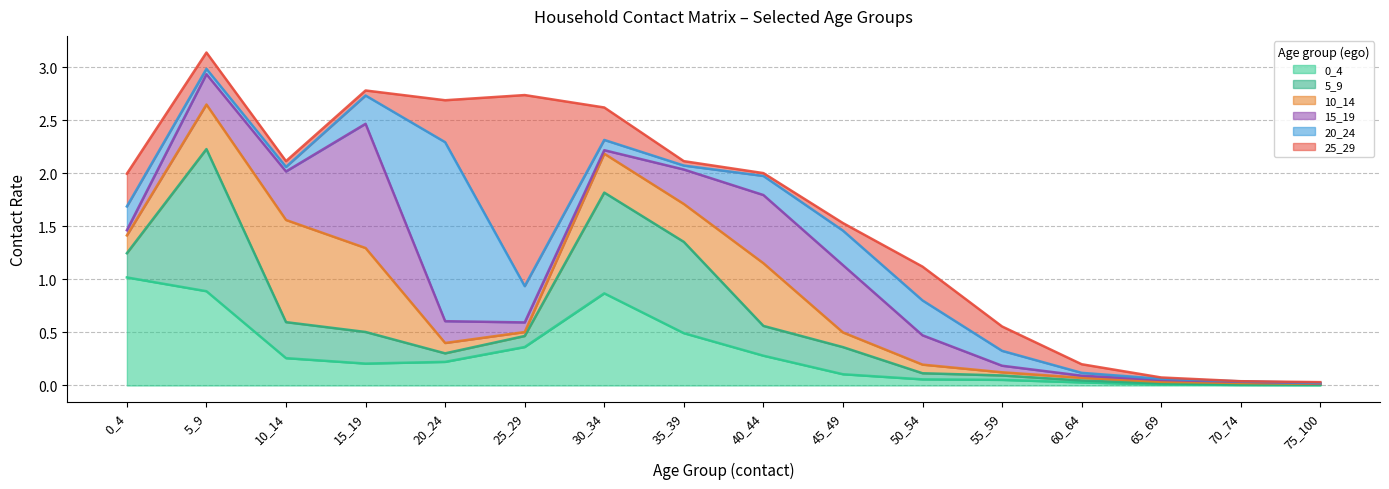

Which series has the largest total across all categories?

5_9